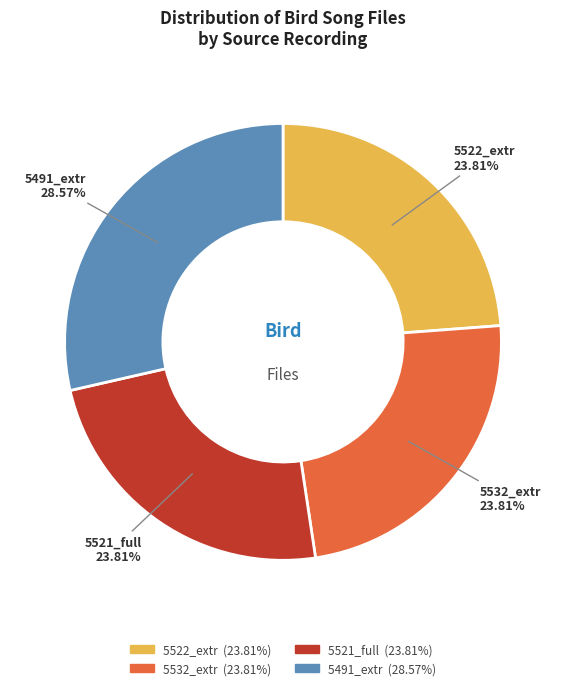

Count the number of slices in the pie.

4